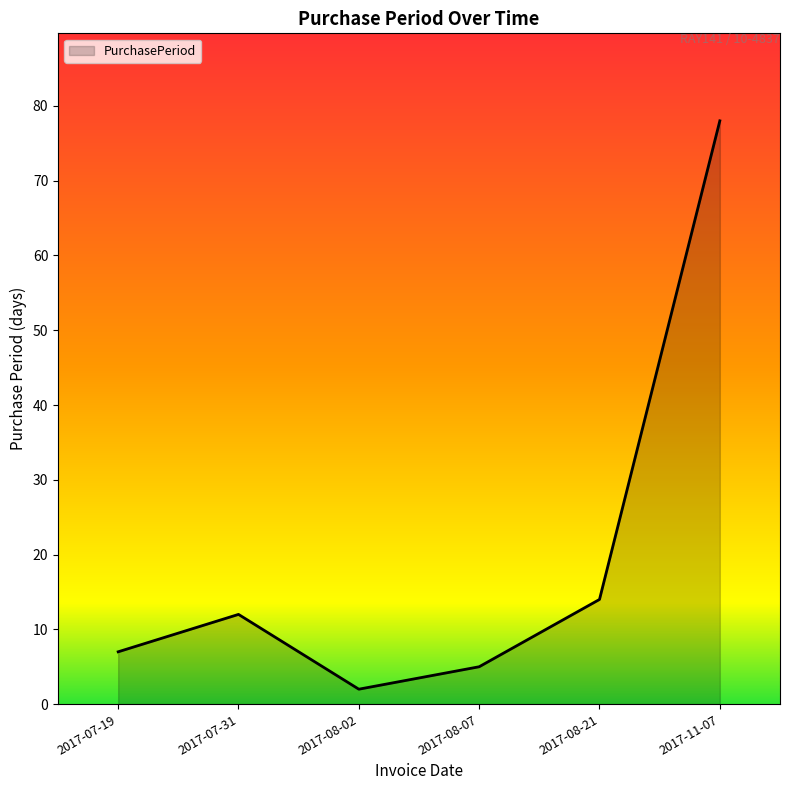

Rank the categories by value from highest to lowest.

2017-11-07, 2017-08-21, 2017-07-31, 2017-07-19, 2017-08-07, 2017-08-02